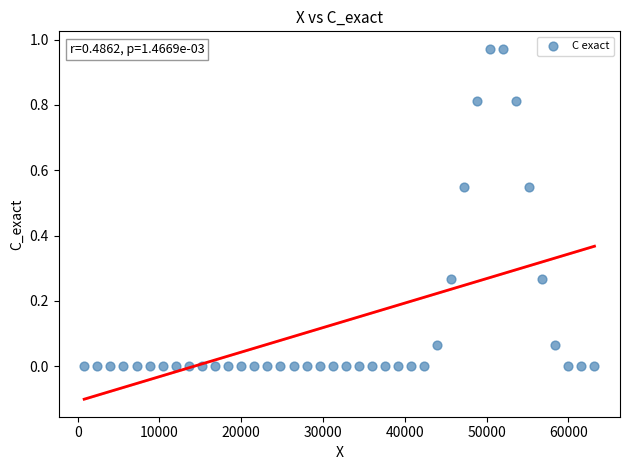

What is the range of X values (max minus min)?

62400.0